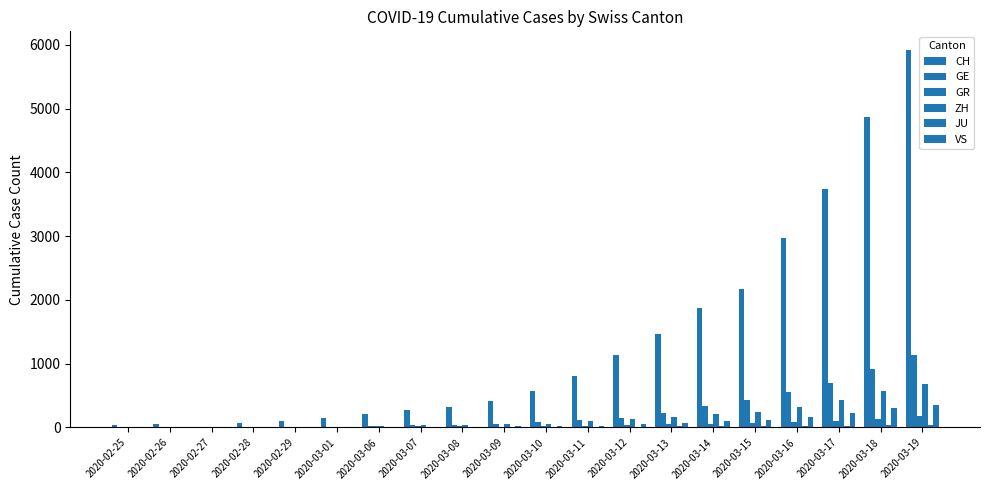

What position from the right is 2020-03-01?

15